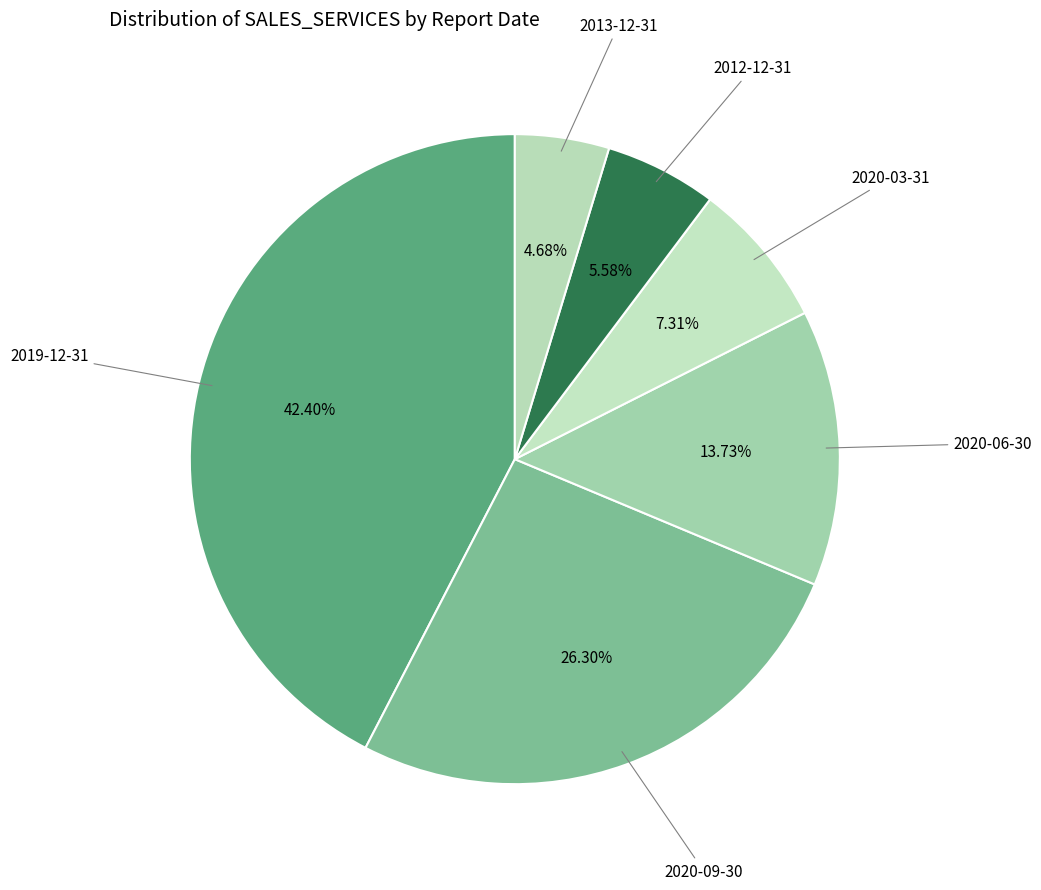

How many slices are in this pie chart?

6